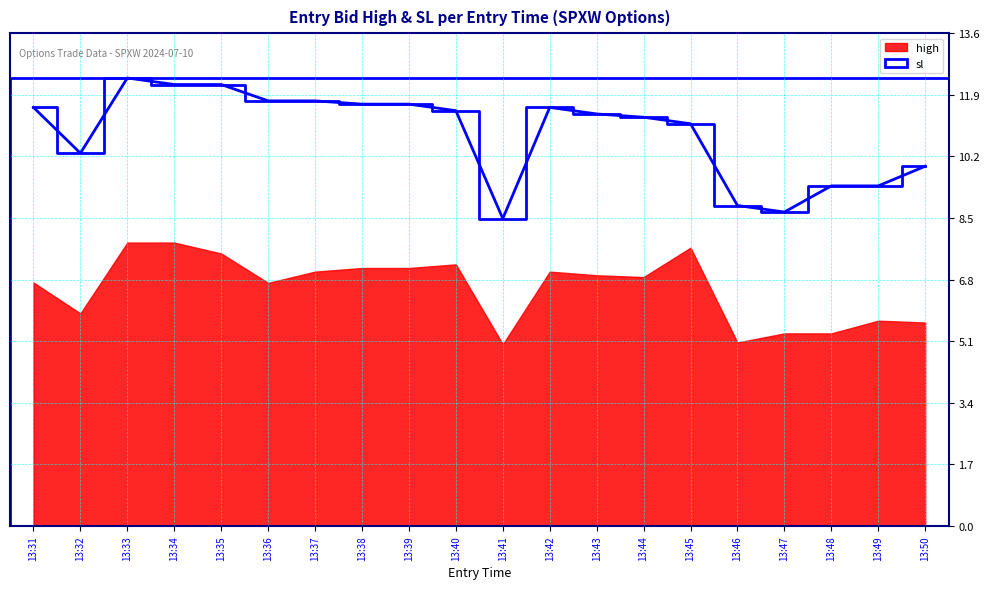

Reading left to right, transcribe all the data shown in this chart.

13:31=11.5	13:32=10.3	13:33=12.3	13:34=12.2	13:35=12.2	13:36=11.7	13:37=11.7	13:38=11.6	13:39=11.6	13:40=11.4	13:41=8.5	13:42=11.5	13:43=11.3	13:44=11.2	13:45=11.1	13:46=8.8	13:47=8.6	13:48=9.4	13:49=9.4	13:50=9.9